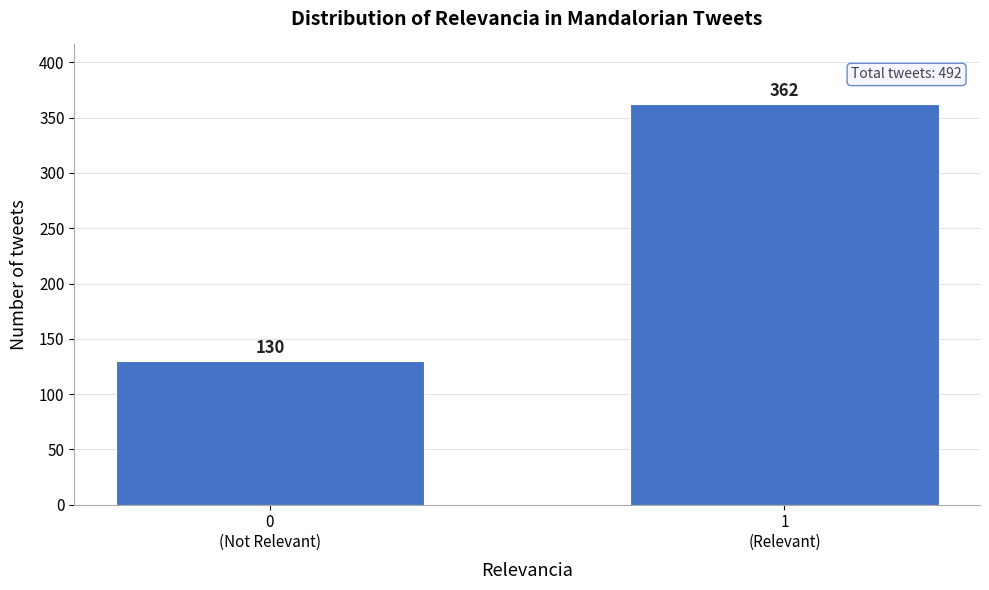

Reading left to right, extract all data points from this chart.

130	362